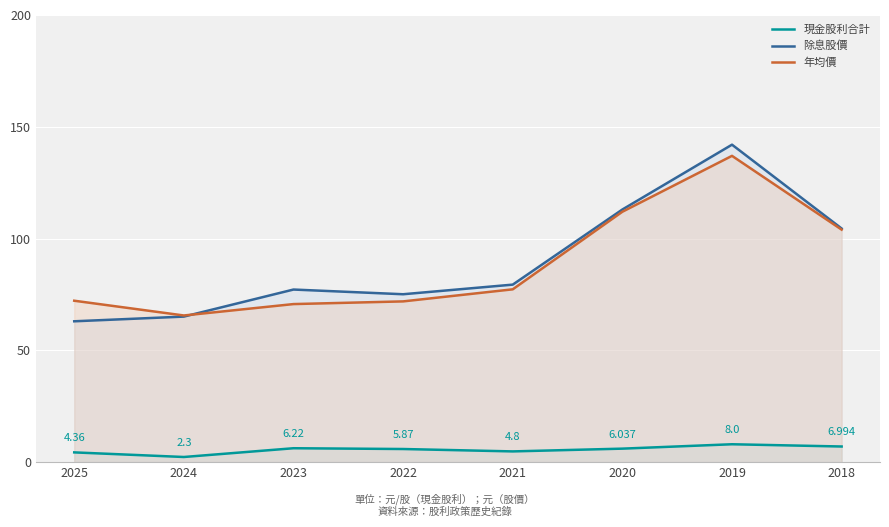

What is the value of the 現金股利合計 point at the 2nd from the left?

2.3